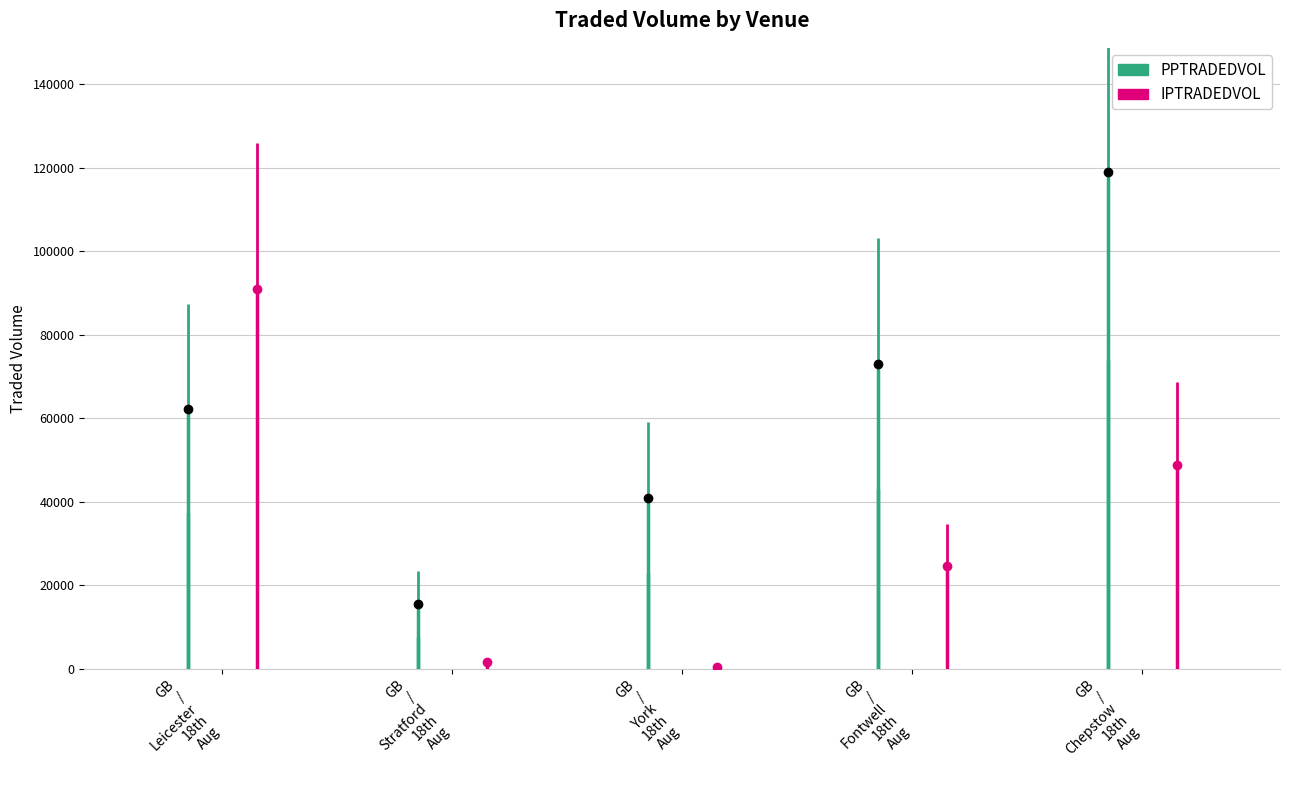

What is the sum of all IPTRADEDVOL values?

166384.5